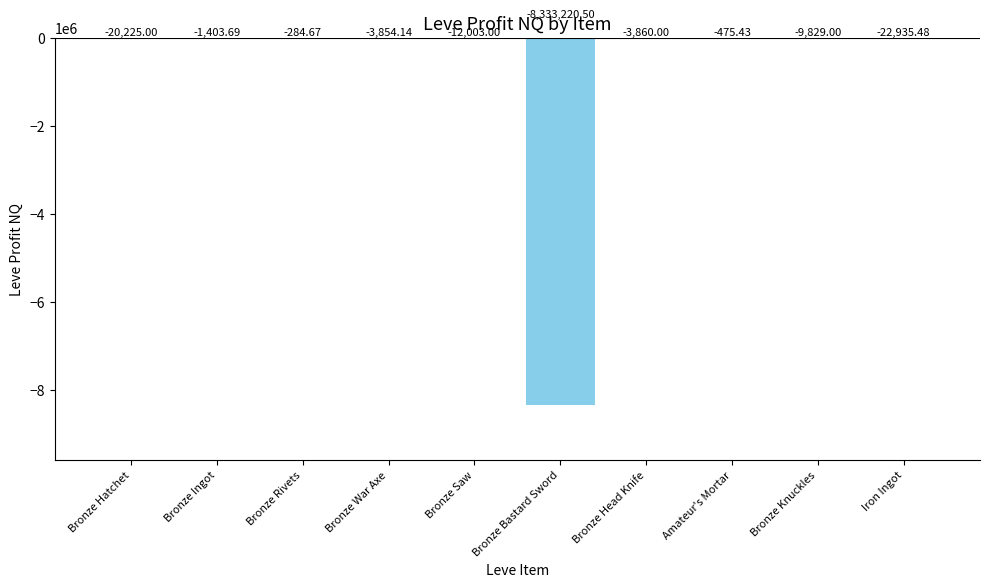

At which category does the chart reach its peak across all series?

Bronze Rivets